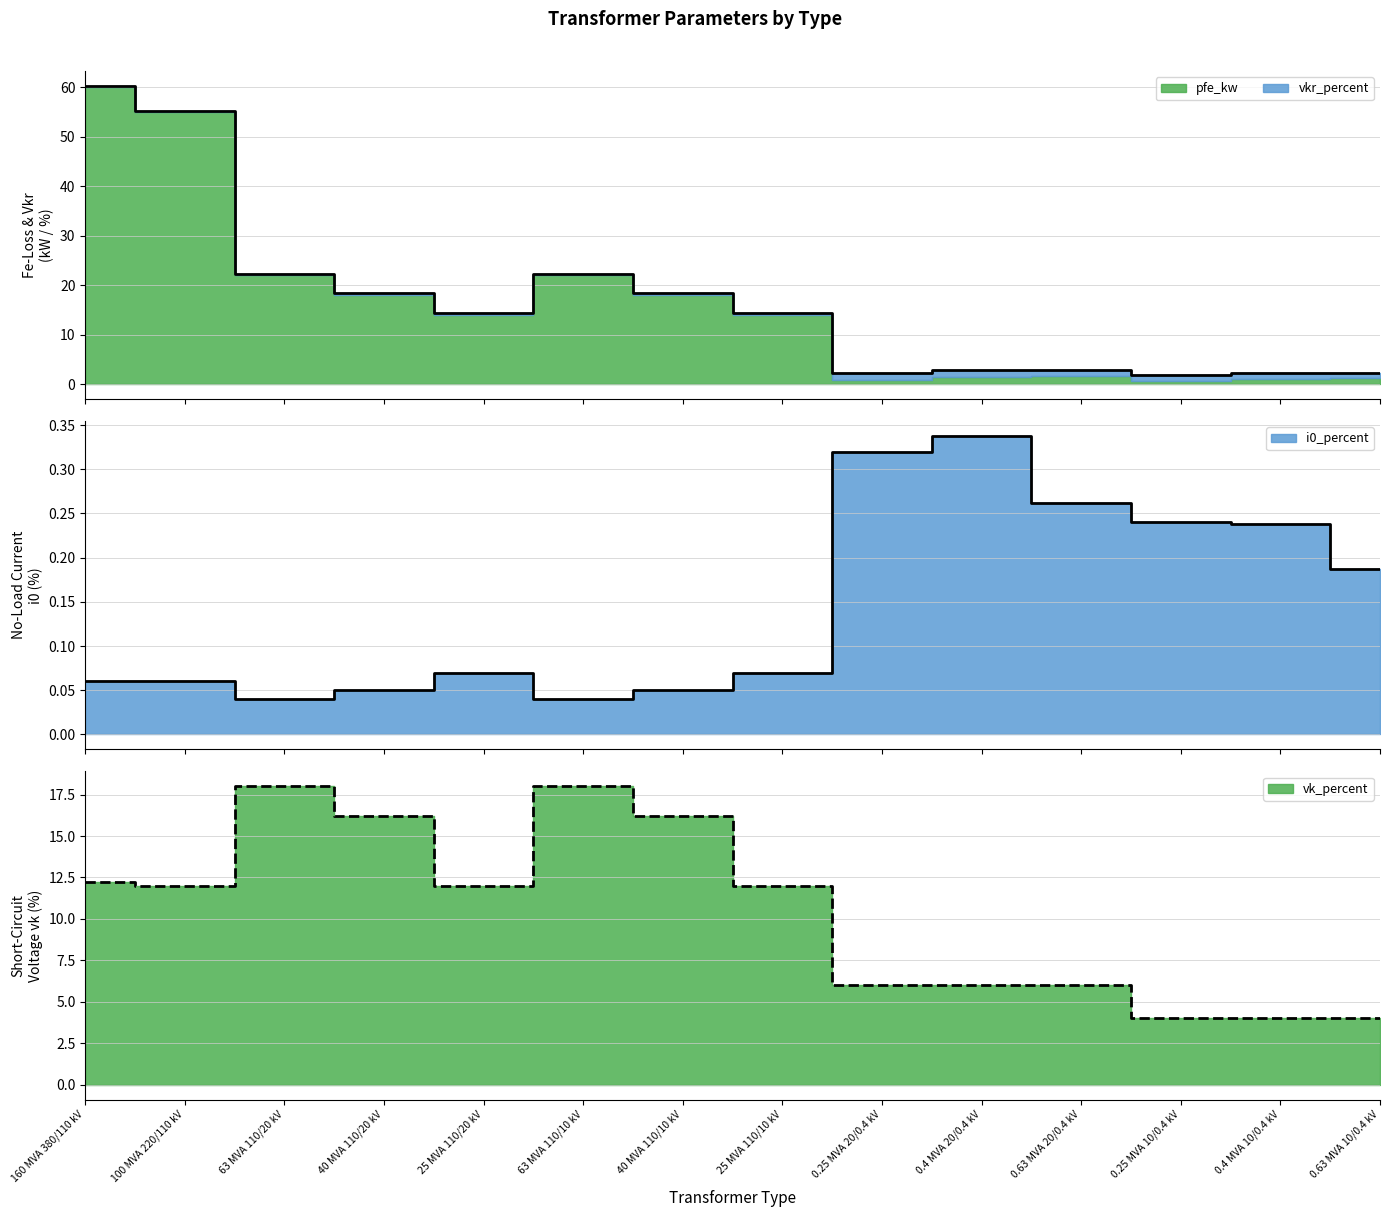

At which label is pfe_kw closest to 31?

63 MVA 110/20 kV